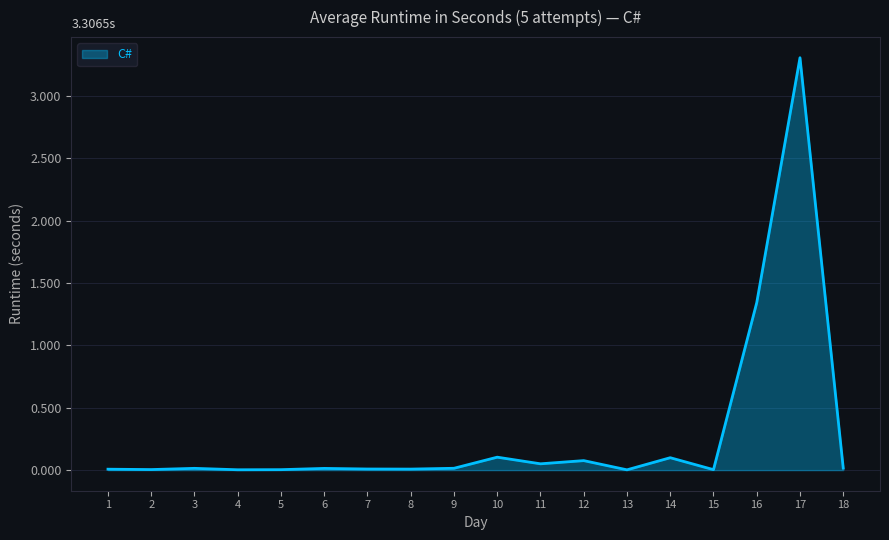

What is the difference between the maximum and minimum values?

3.3